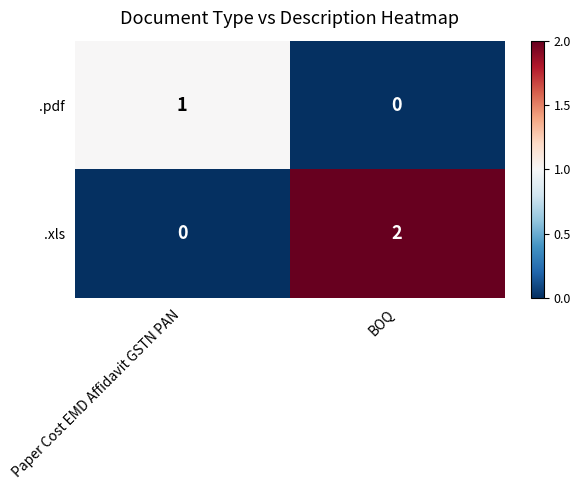

The .pdf series shows 0 at BOQ. True or false?

True